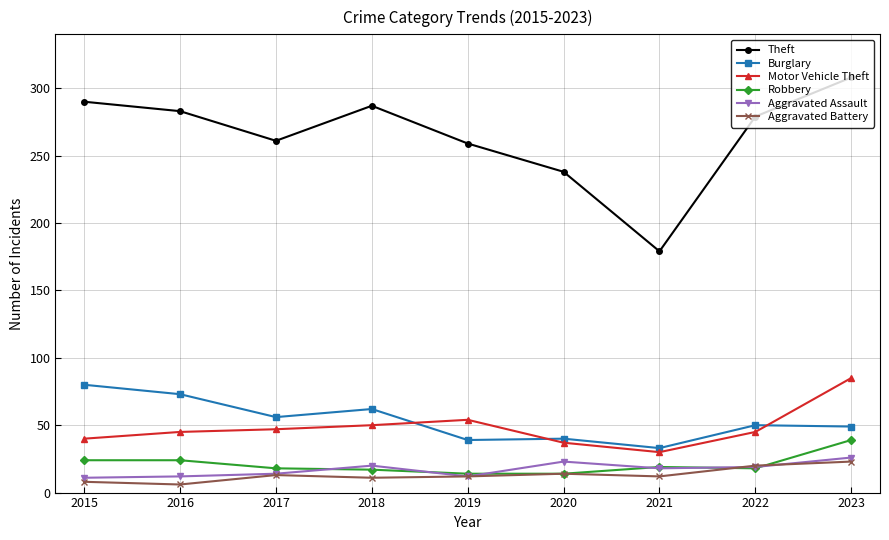

What is the maximum value shown in the chart?

308